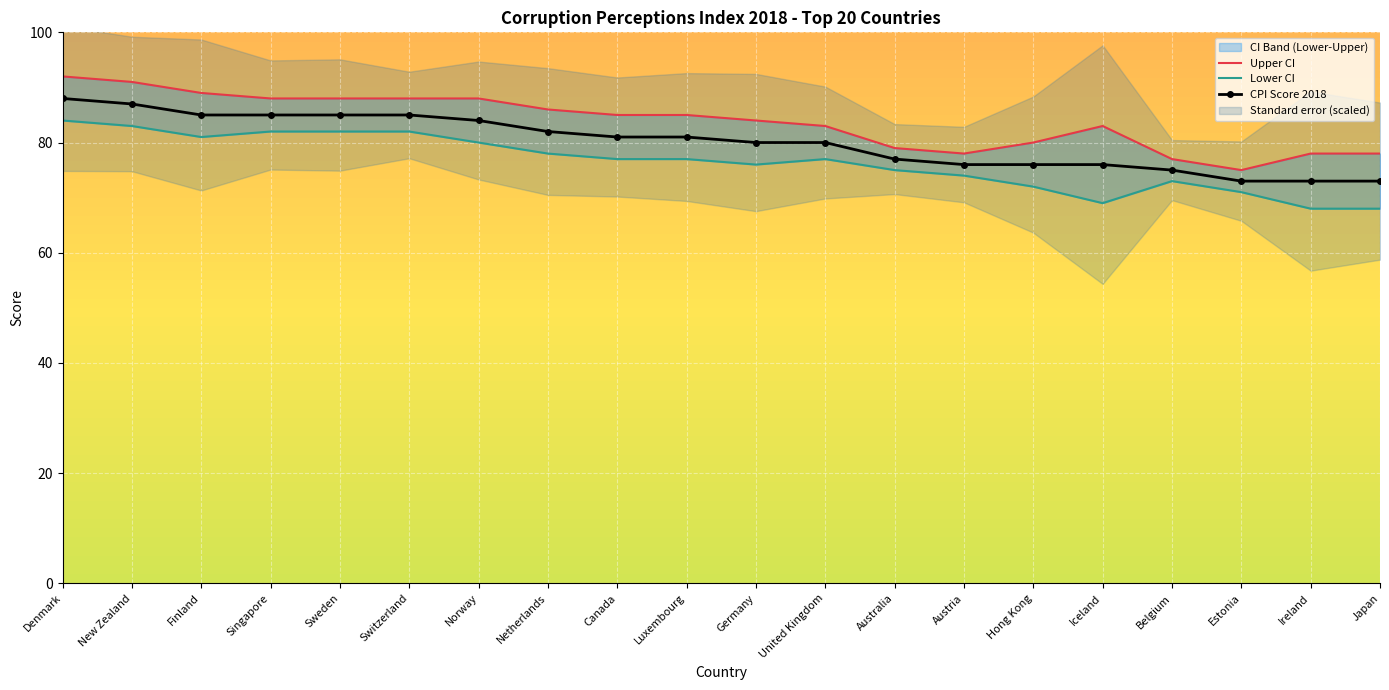

At Belgium, list the series in order from smallest to largest.

Lower CI, CPI Score 2018, Upper CI